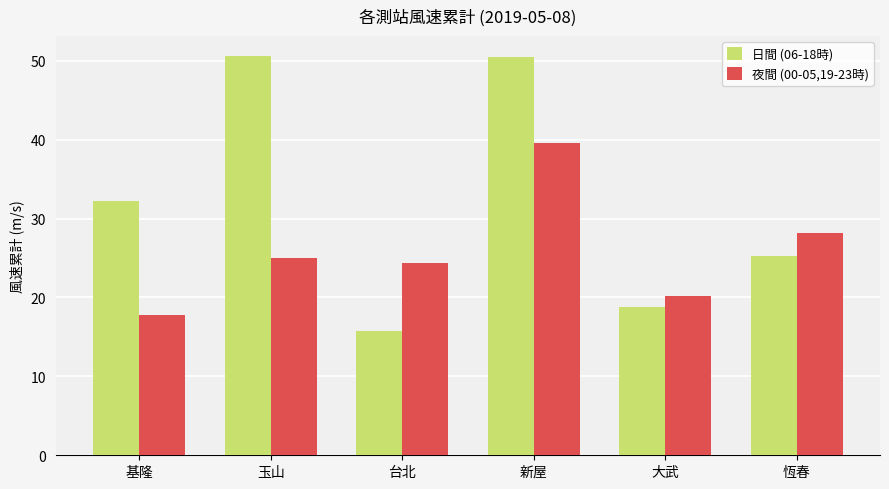

What is the minimum value shown in the chart?

15.8